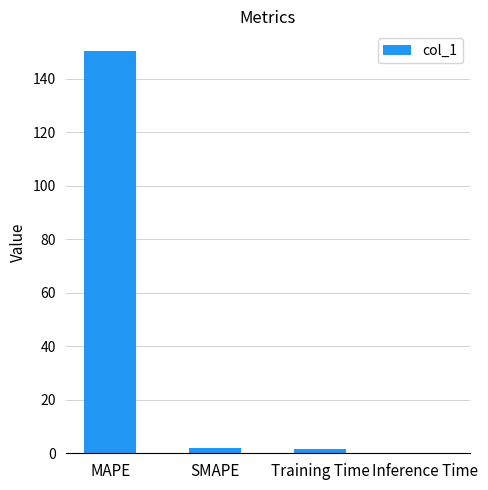

What is the sum of all values?

153.7